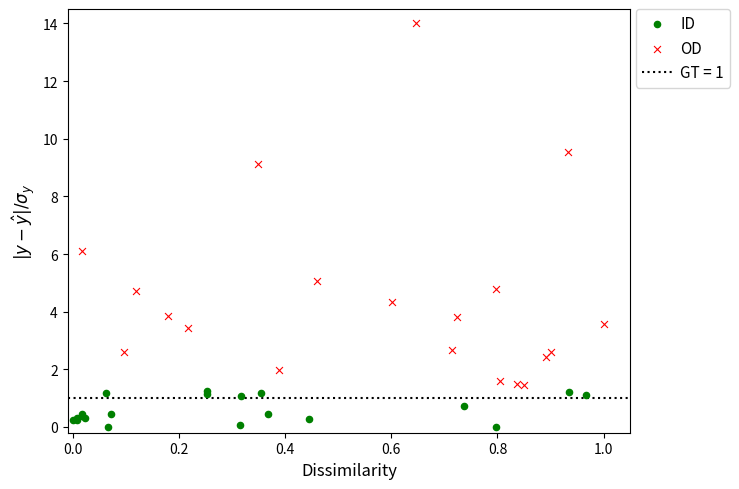

Which series contains the highest Y value?

OD